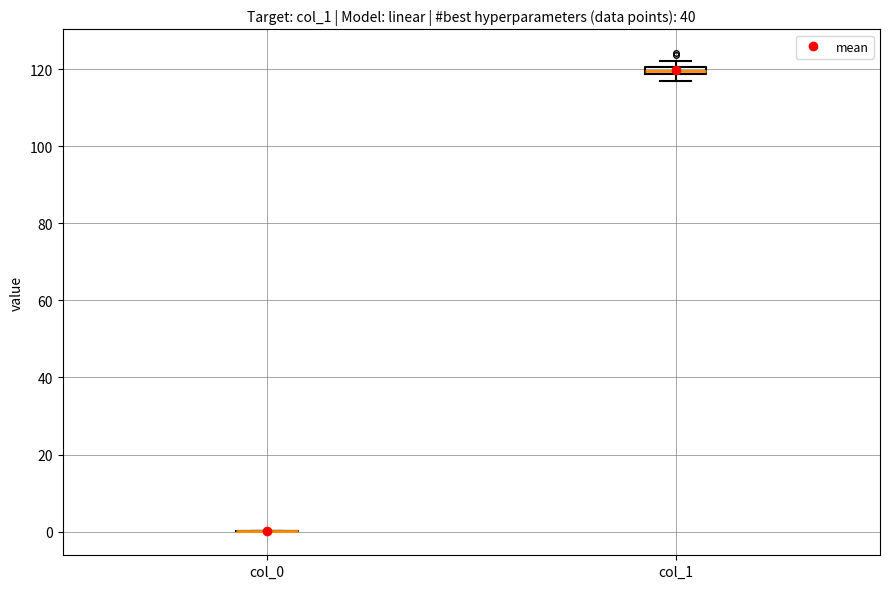

Where is the upper edge of the box for col_1 on the y-axis? The values are not printed on the chart, so give them approximately, as read against the axis.

120